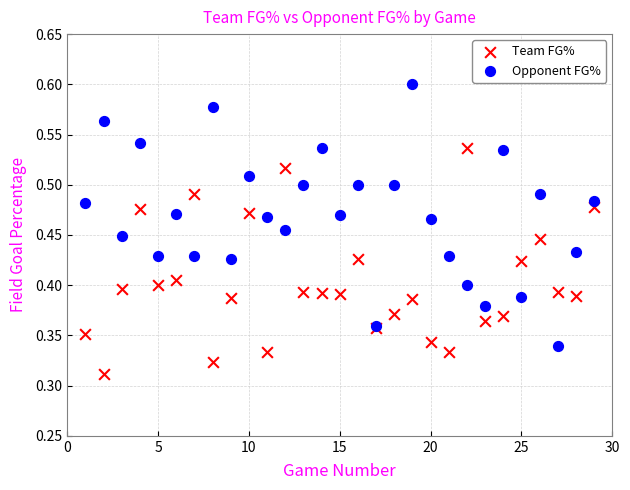

Which series has the largest Y range (max minus min)?

Opponent FG%